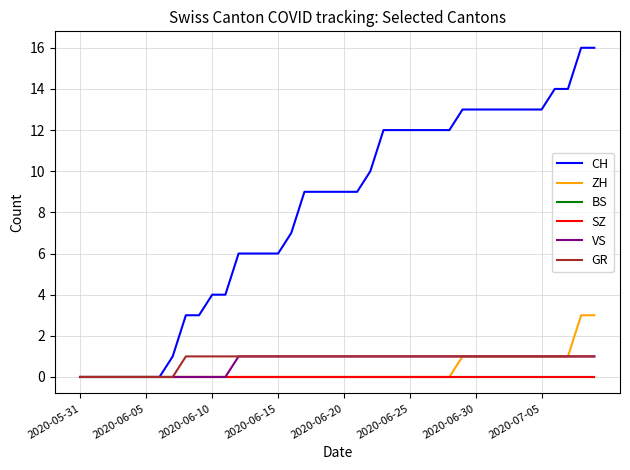

Count the VS values in the range 0 to 1.

40